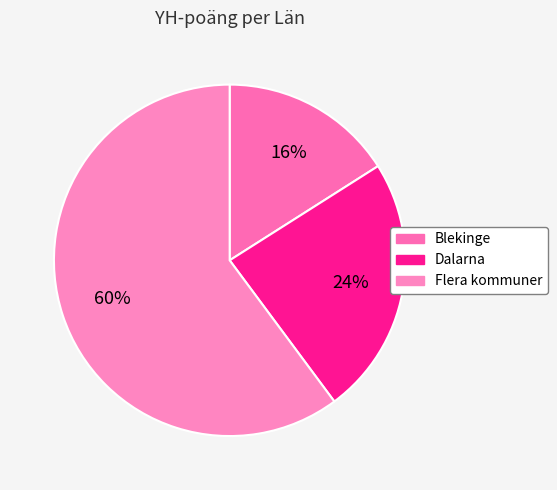

How many segments does this pie chart have?

3